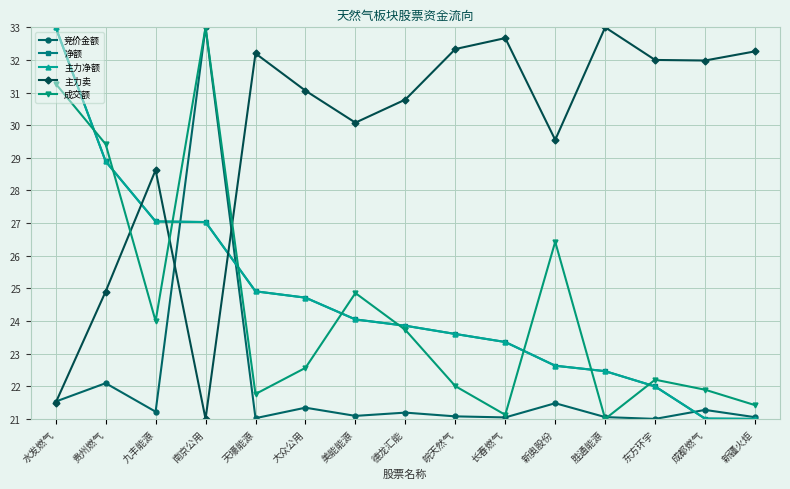

Is this an area chart (filled region under the line)?

No